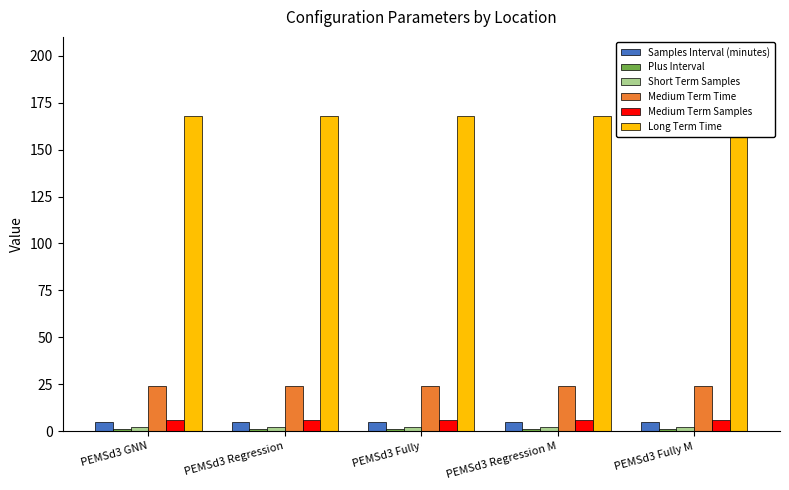

What is the label of the 2nd bar from the left?

PEMSd3 Regression